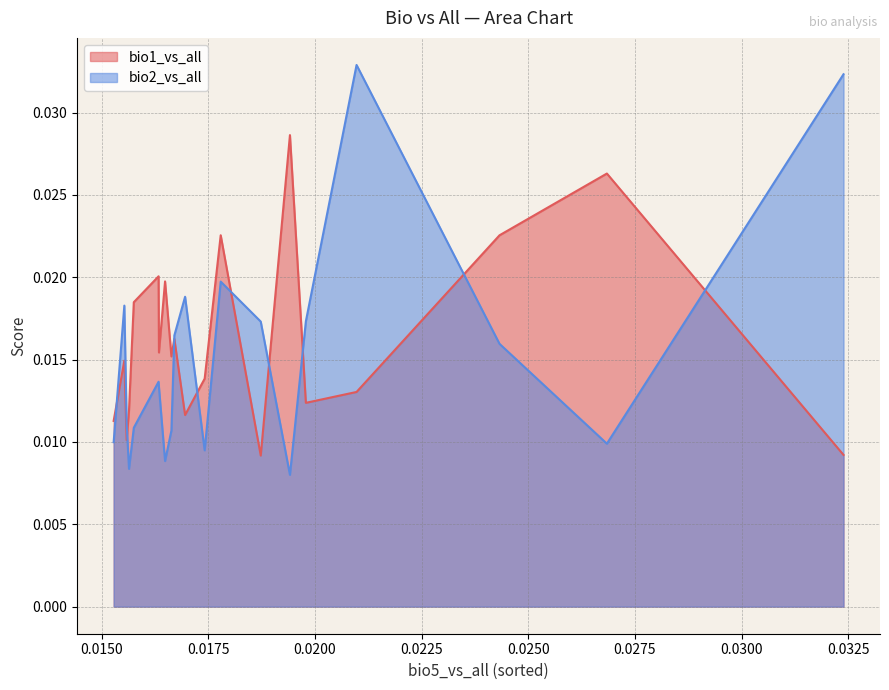

List the series in order of their peak value, lowest first.

bio1_vs_all, bio2_vs_all